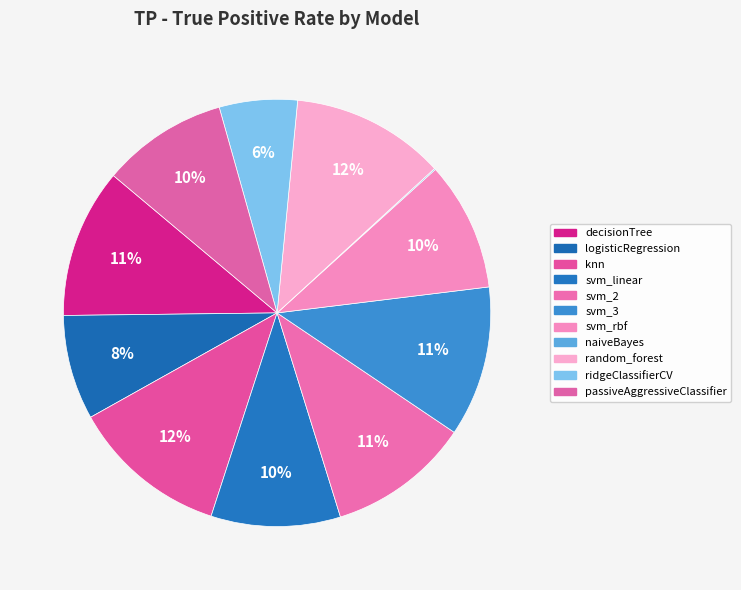

Count the number of slices in the pie.

11